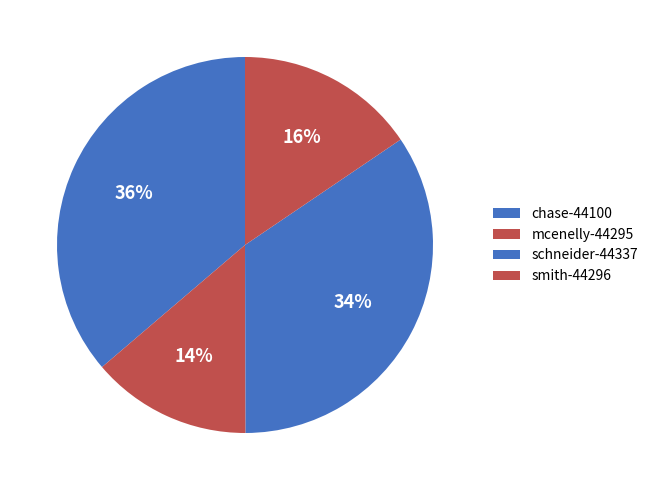

To the nearest percent, what is the difference between the largest and smallest slice percentages?

22%